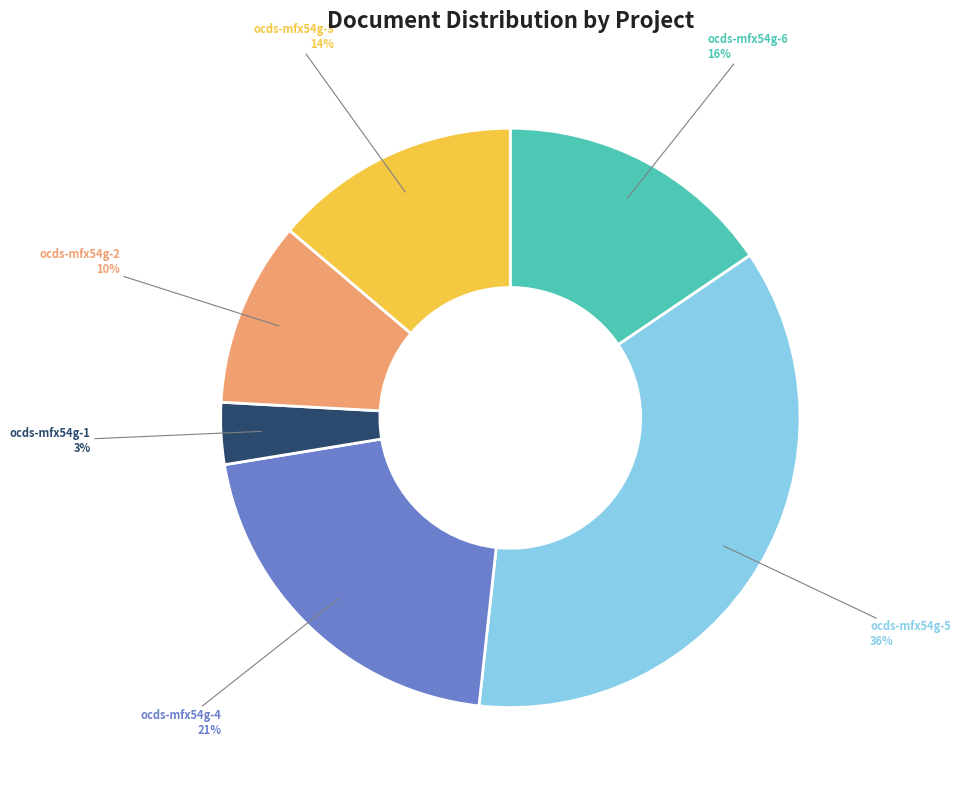

Is it true that ocds-mfx54g-5 is 36% of the pie?

True